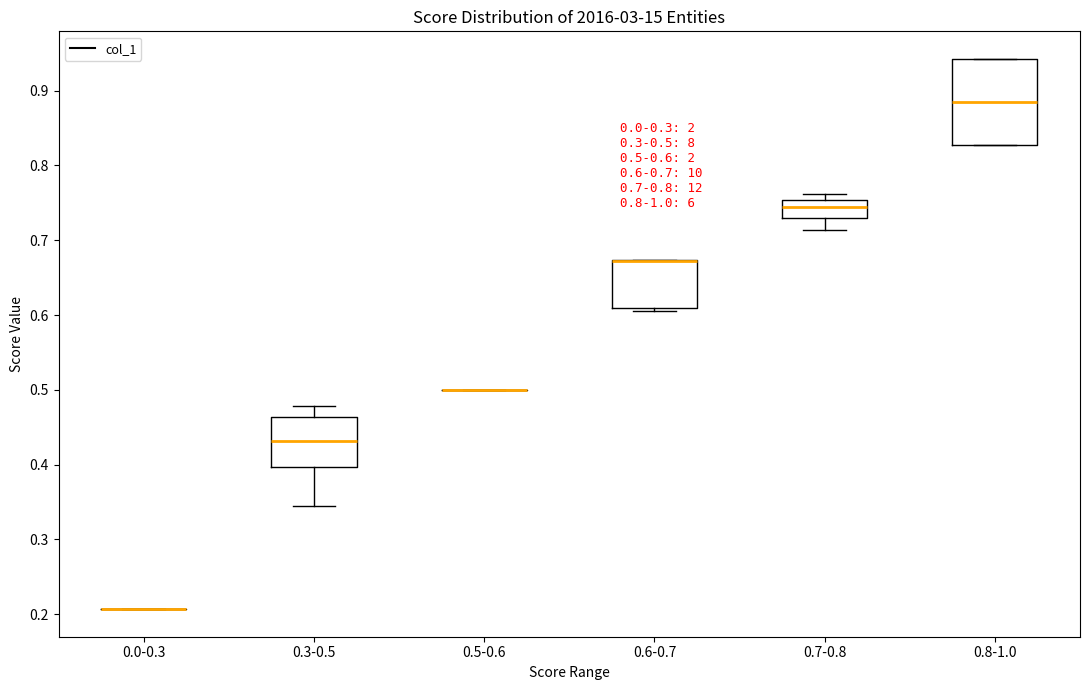

Comparing the boxes themselves (not the whiskers), which one is the tallest?

0.8-1.0